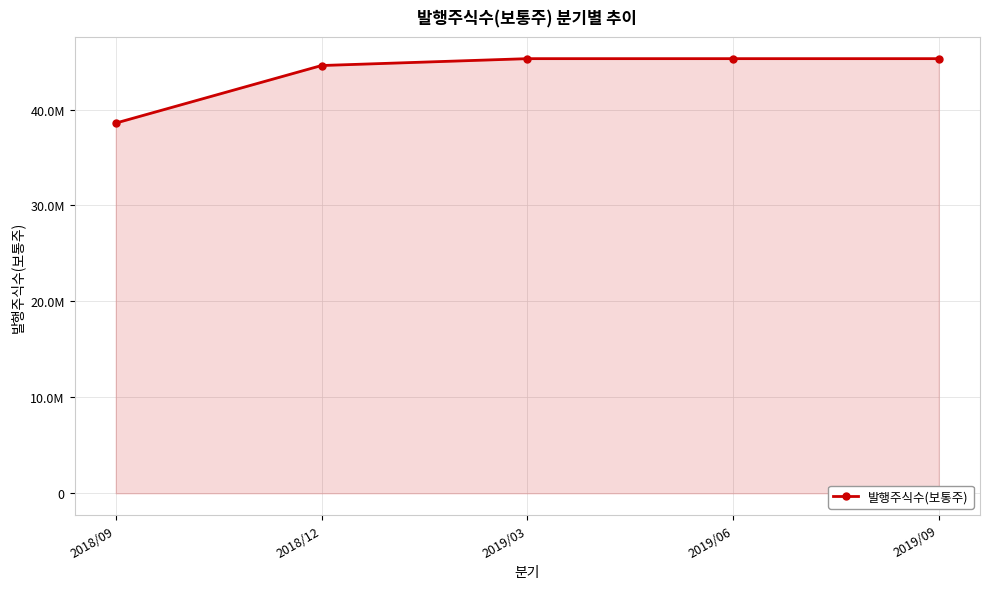

What is the maximum value shown in the chart?

45303350